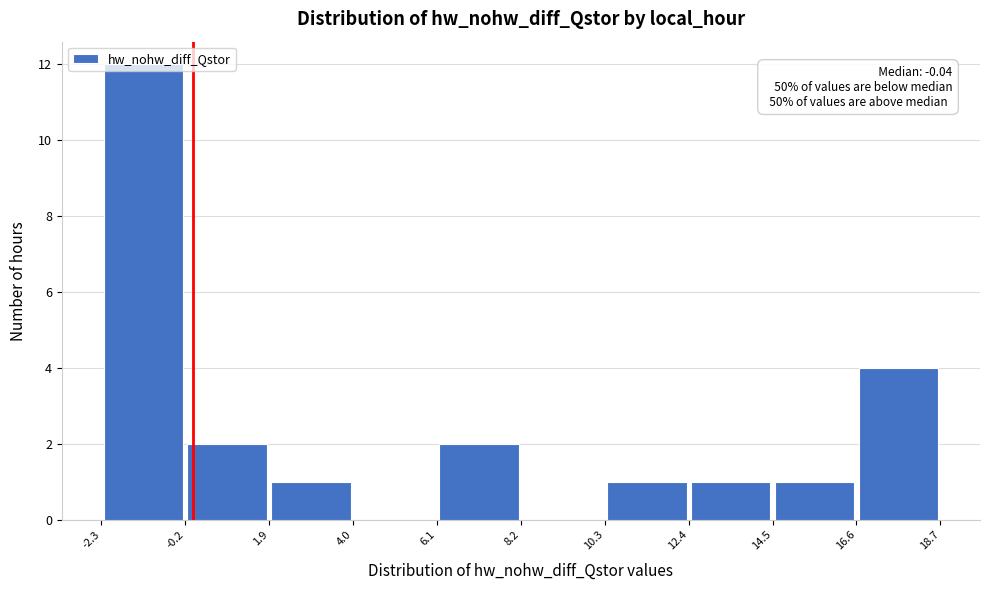

Which range on the x-axis has the tallest bar?

-2.3 to -0.2